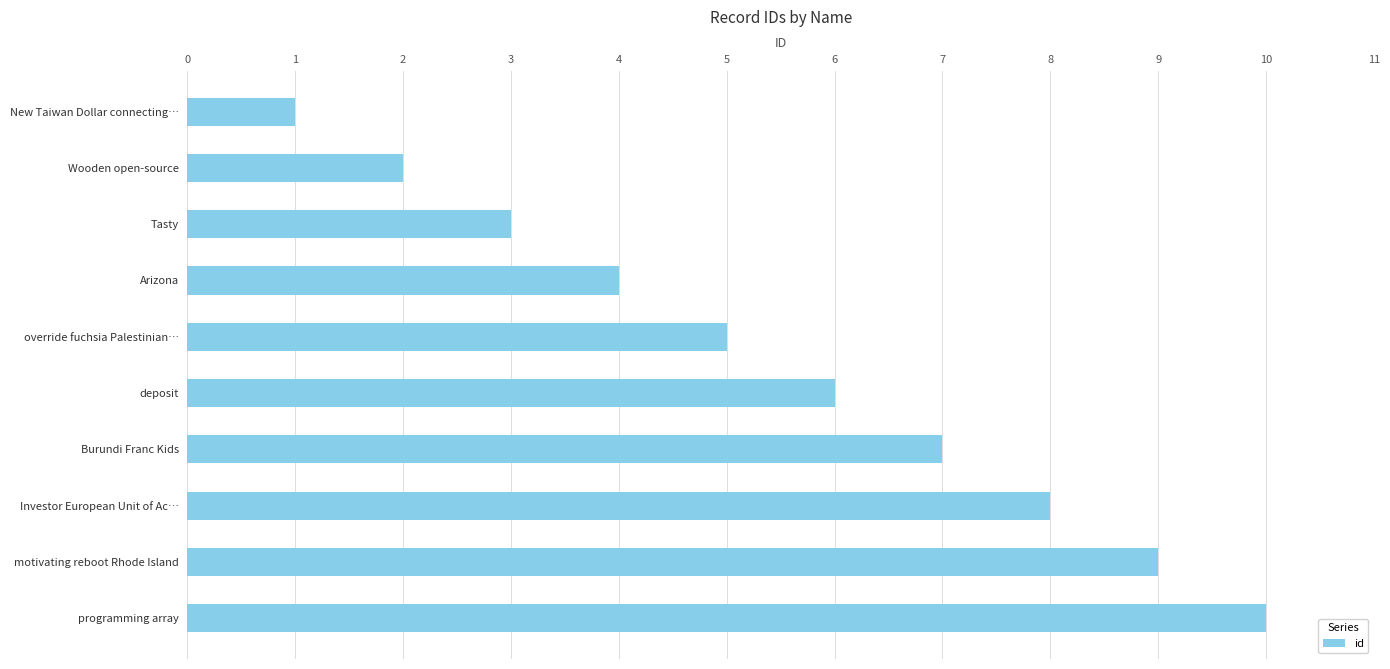

What is the label of the 7th bar from the top?

Burundi Franc Kids